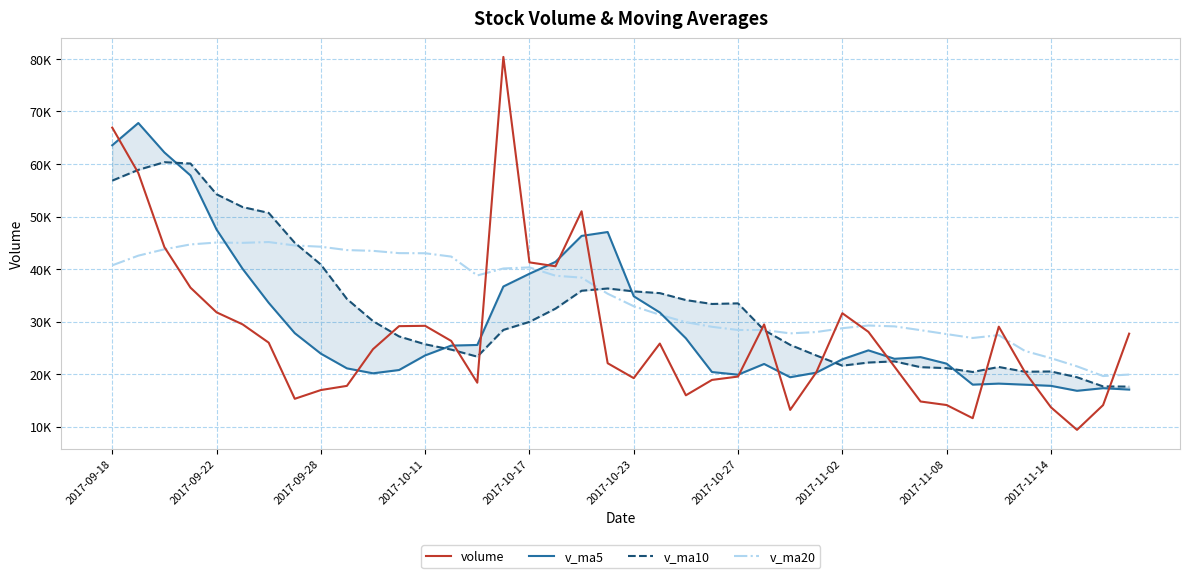

How many times do volume and v_ma5 cross each other?

14